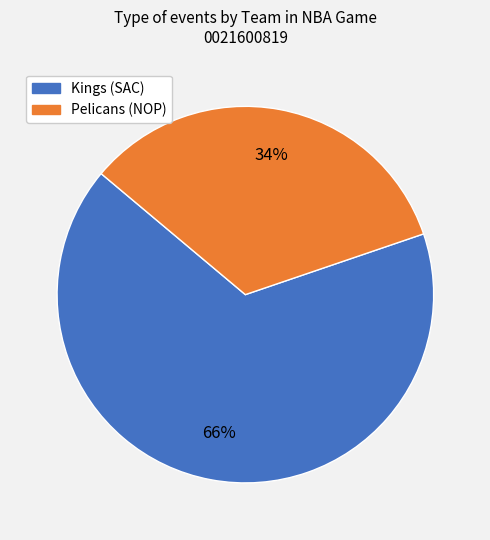

Is there any slice that represents more than half of the pie?

Yes